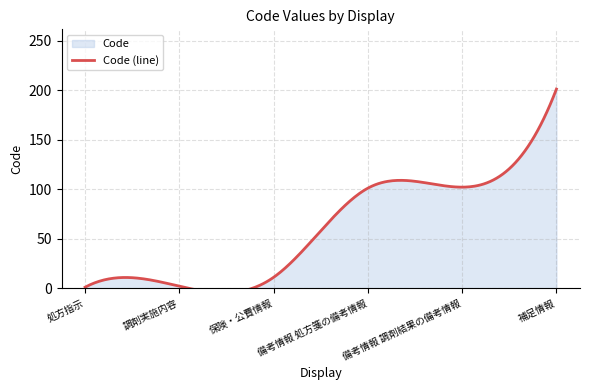

List the labels in order of value, largest first.

補足情報, 備考情報 調剤結果の備考情報, 備考情報 処方箋の備考情報, 保険・公費情報, 調剤実施内容, 処方指示